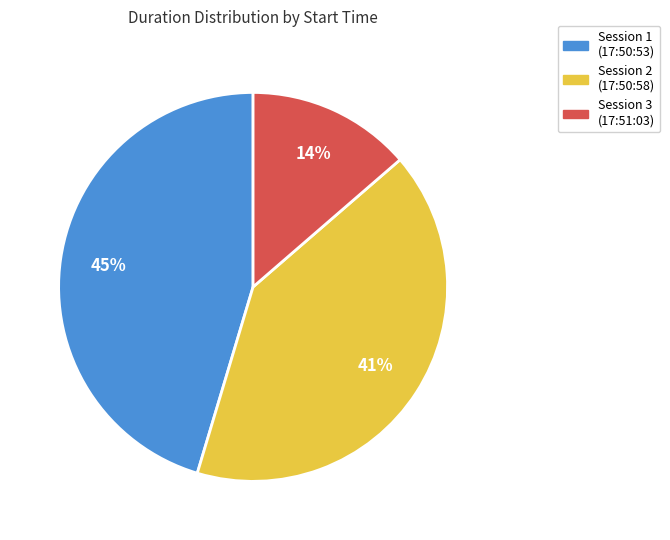

How many slices are in this pie chart?

3